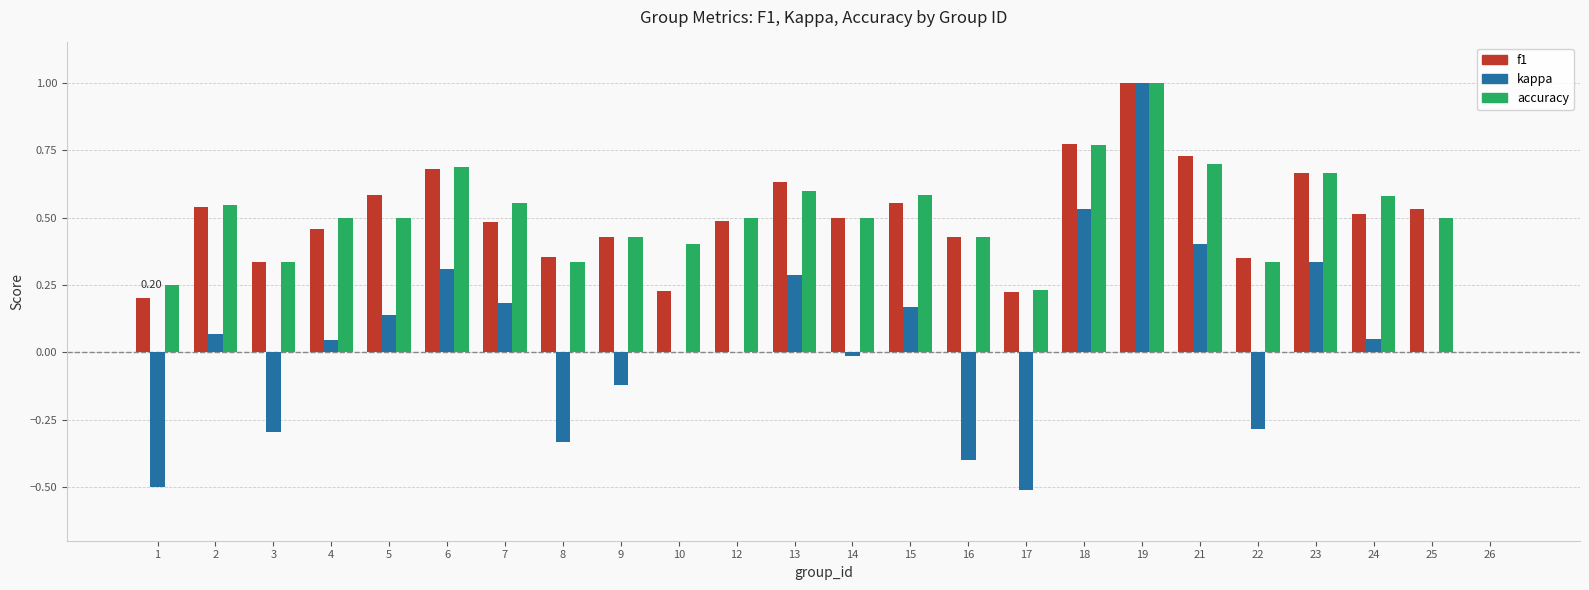

What are all the series names shown in the legend?

f1, kappa, accuracy